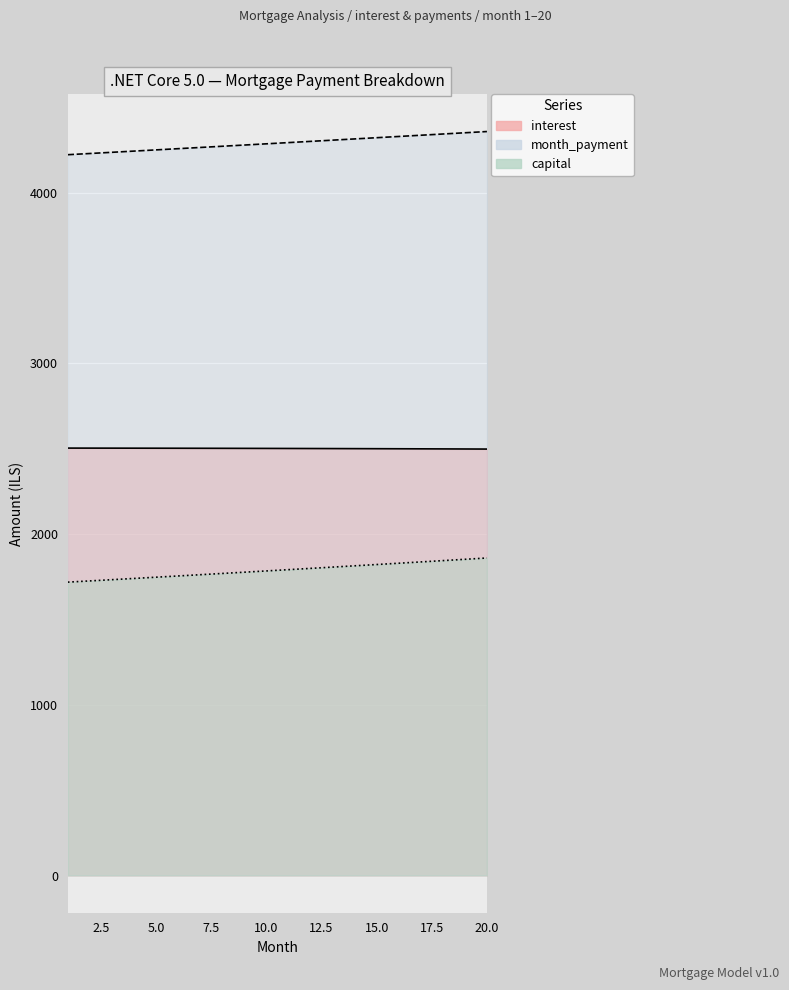

At which category does the chart reach its minimum across all series?

1